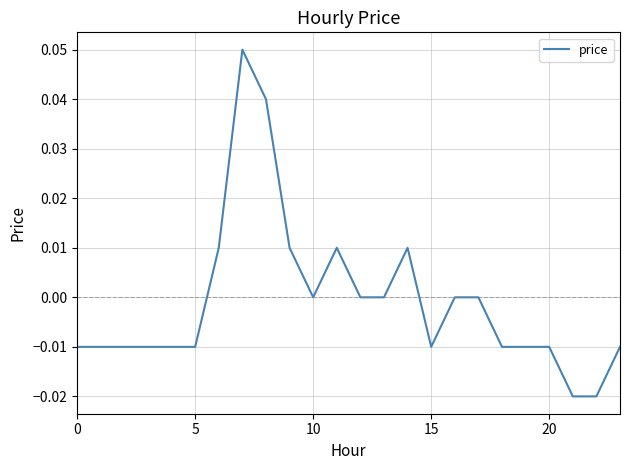

Is this an area chart (filled region under the line)?

No